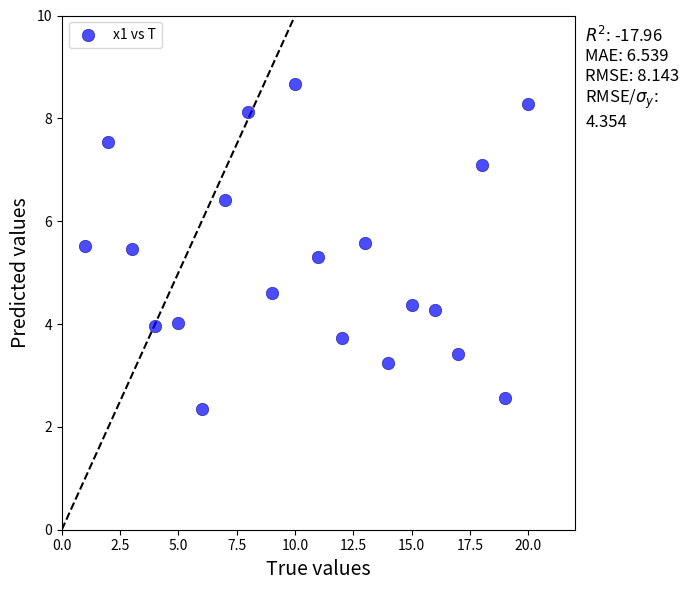

What is the range of Y values (max minus min)?

6.3